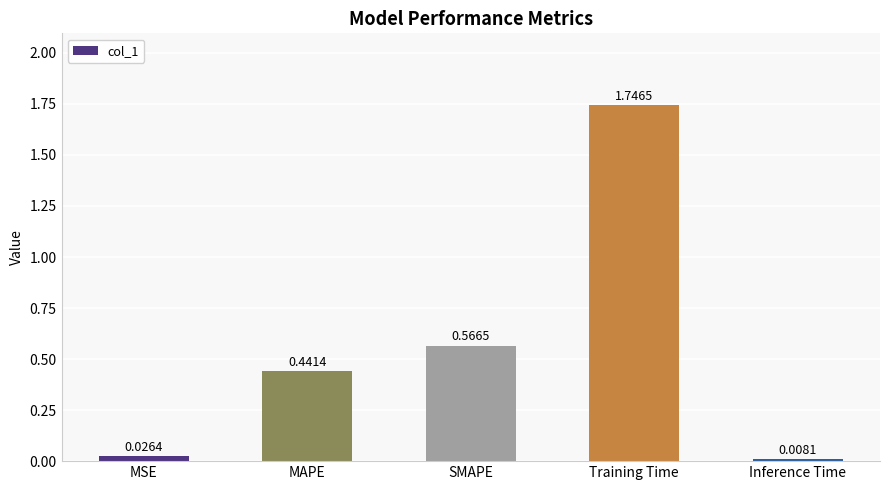

What is the label of the 2nd bar from the right?

Training Time